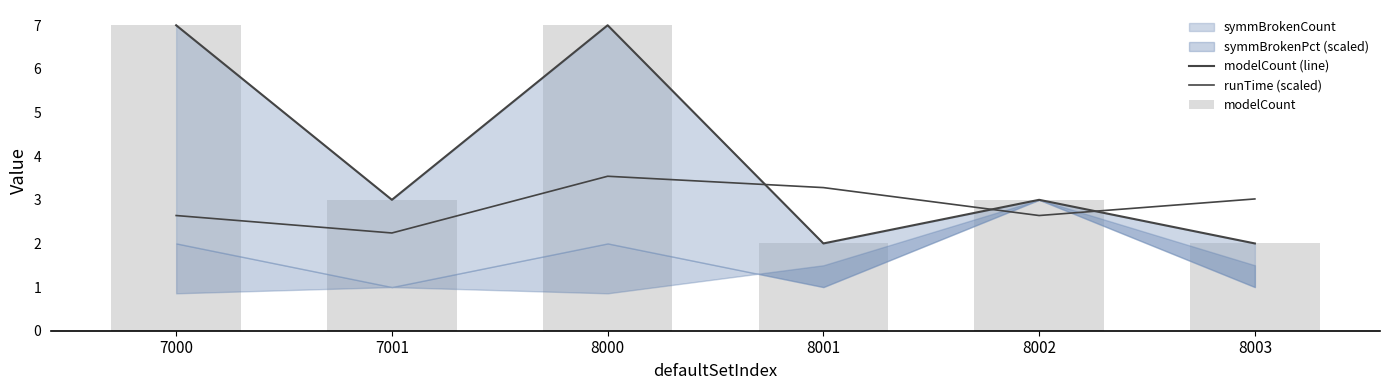

What is the difference between the maximum and minimum values in the modelCount (line) series?

5.0